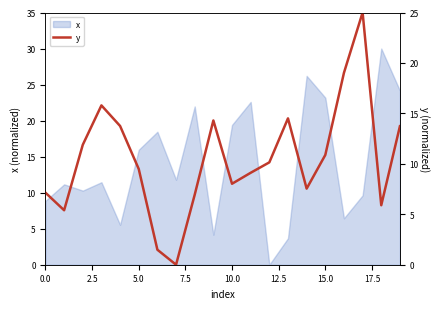

What is the highest value of the x series?

30.0